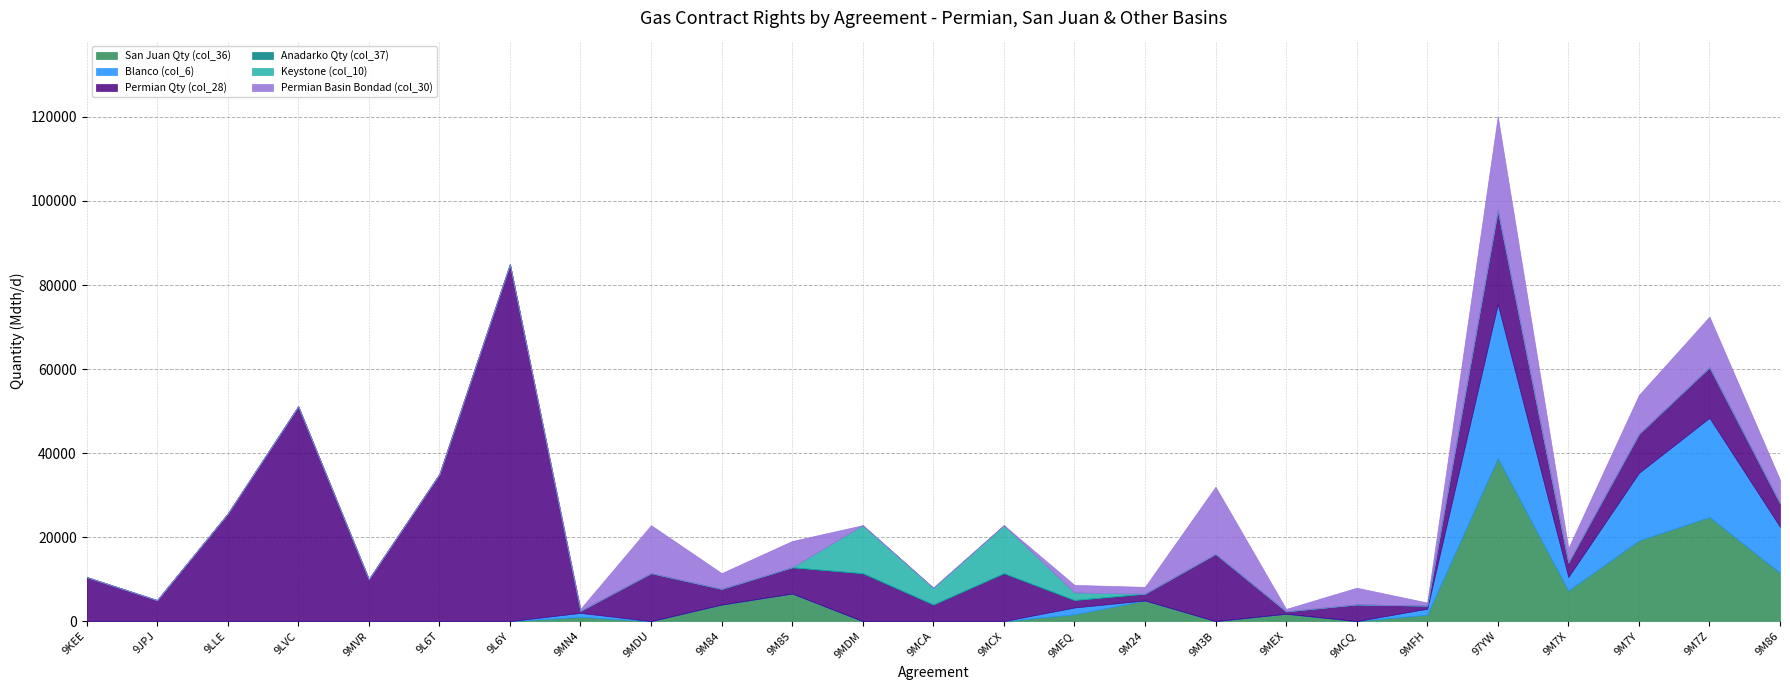

True or false: Keystone (col_10) has more than 1 points higher than both neighbors.

True